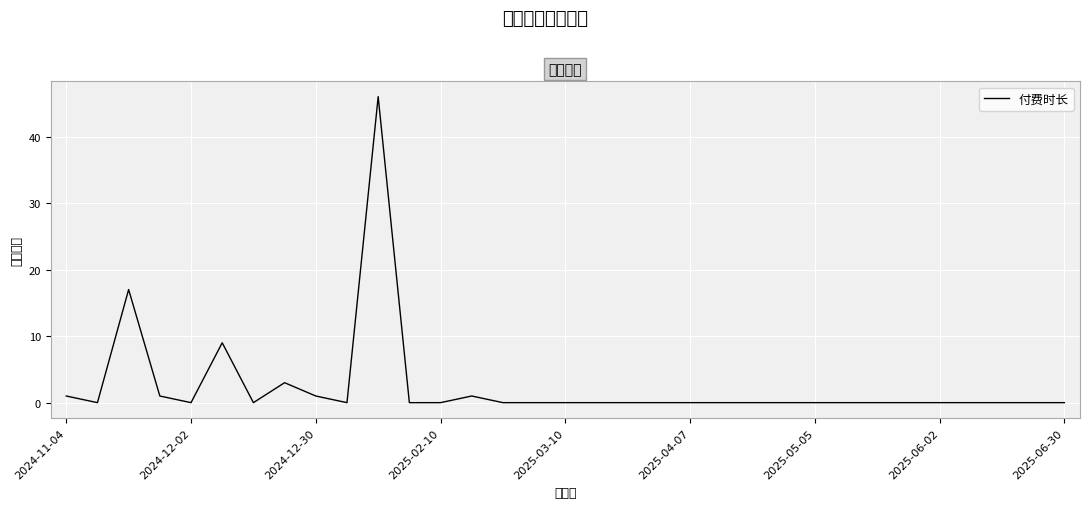

The value at 2025-03-10 is 0. True or false?

True